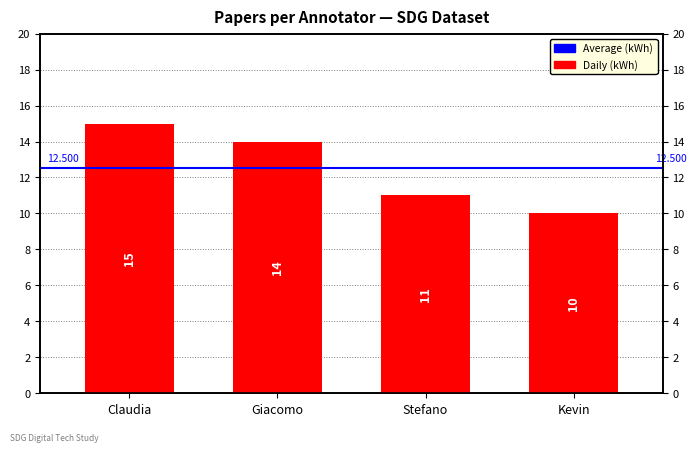

Reading left to right, what are all the values shown in this chart?

Claudia=15	Giacomo=14	Stefano=11	Kevin=10